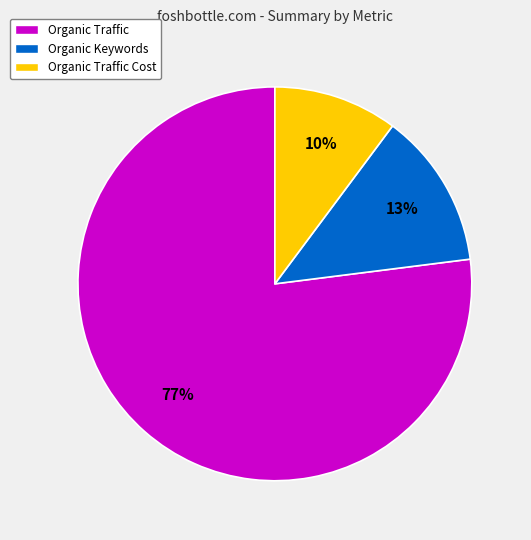

Is there a majority slice in this chart?

Yes